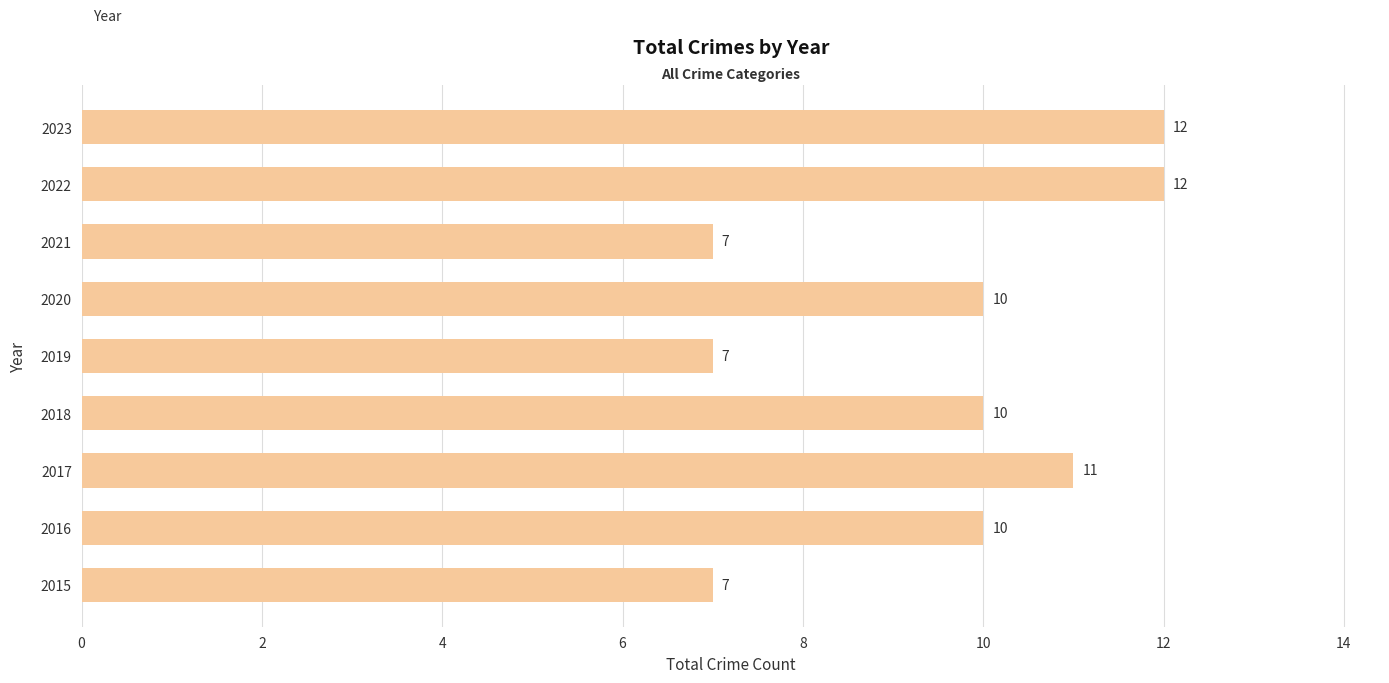

True or false: the data shows 3 at 2015.

False